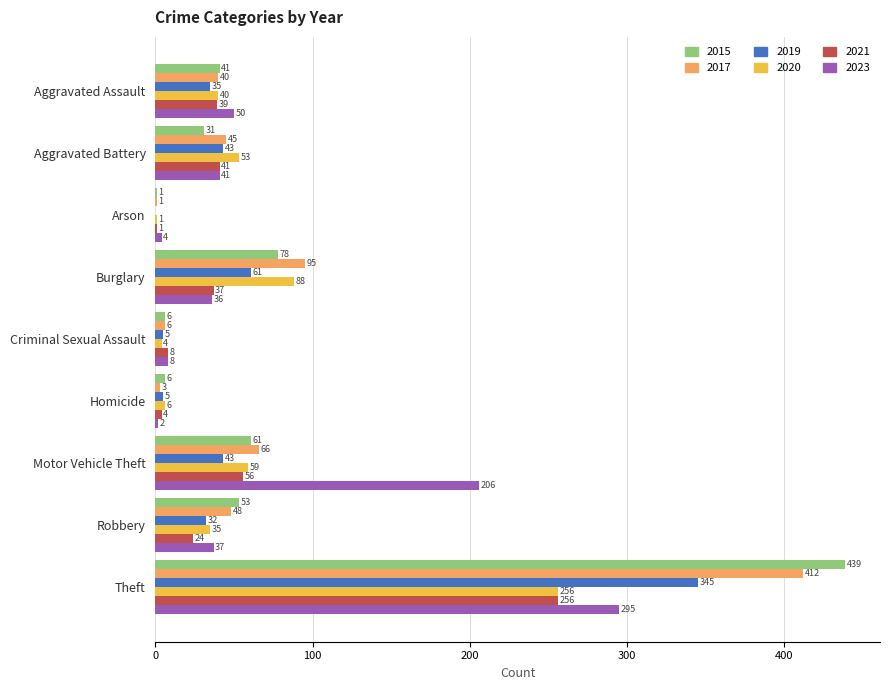

Between Arson and Criminal Sexual Assault, which series saw the biggest shift?

2021